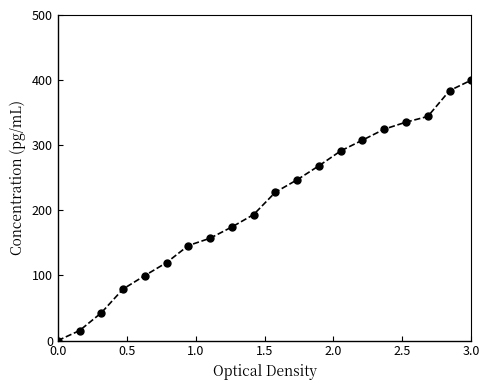

Count the number of data series in this chart.

1